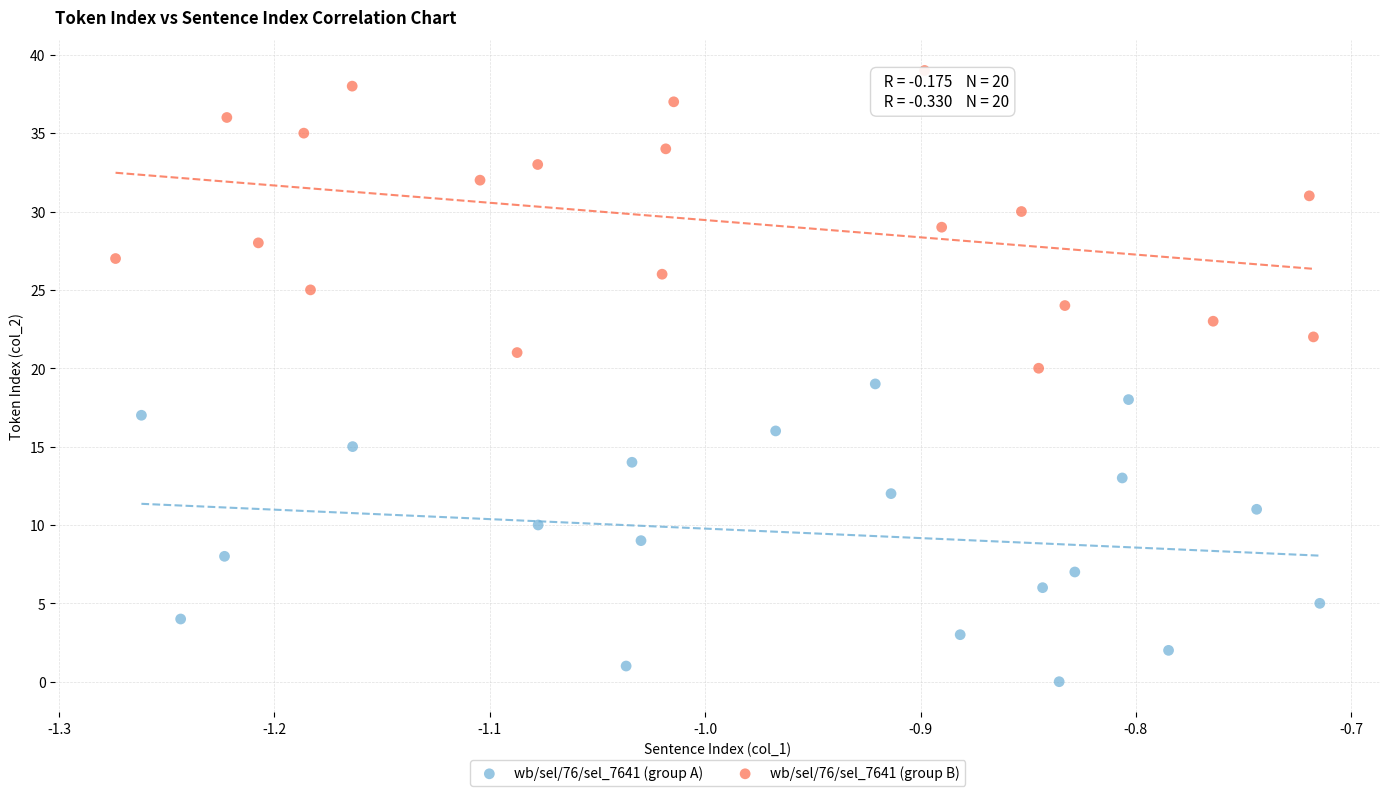

Which series contains the lowest Y value?

wb/sel/76/sel_7641 (group A)